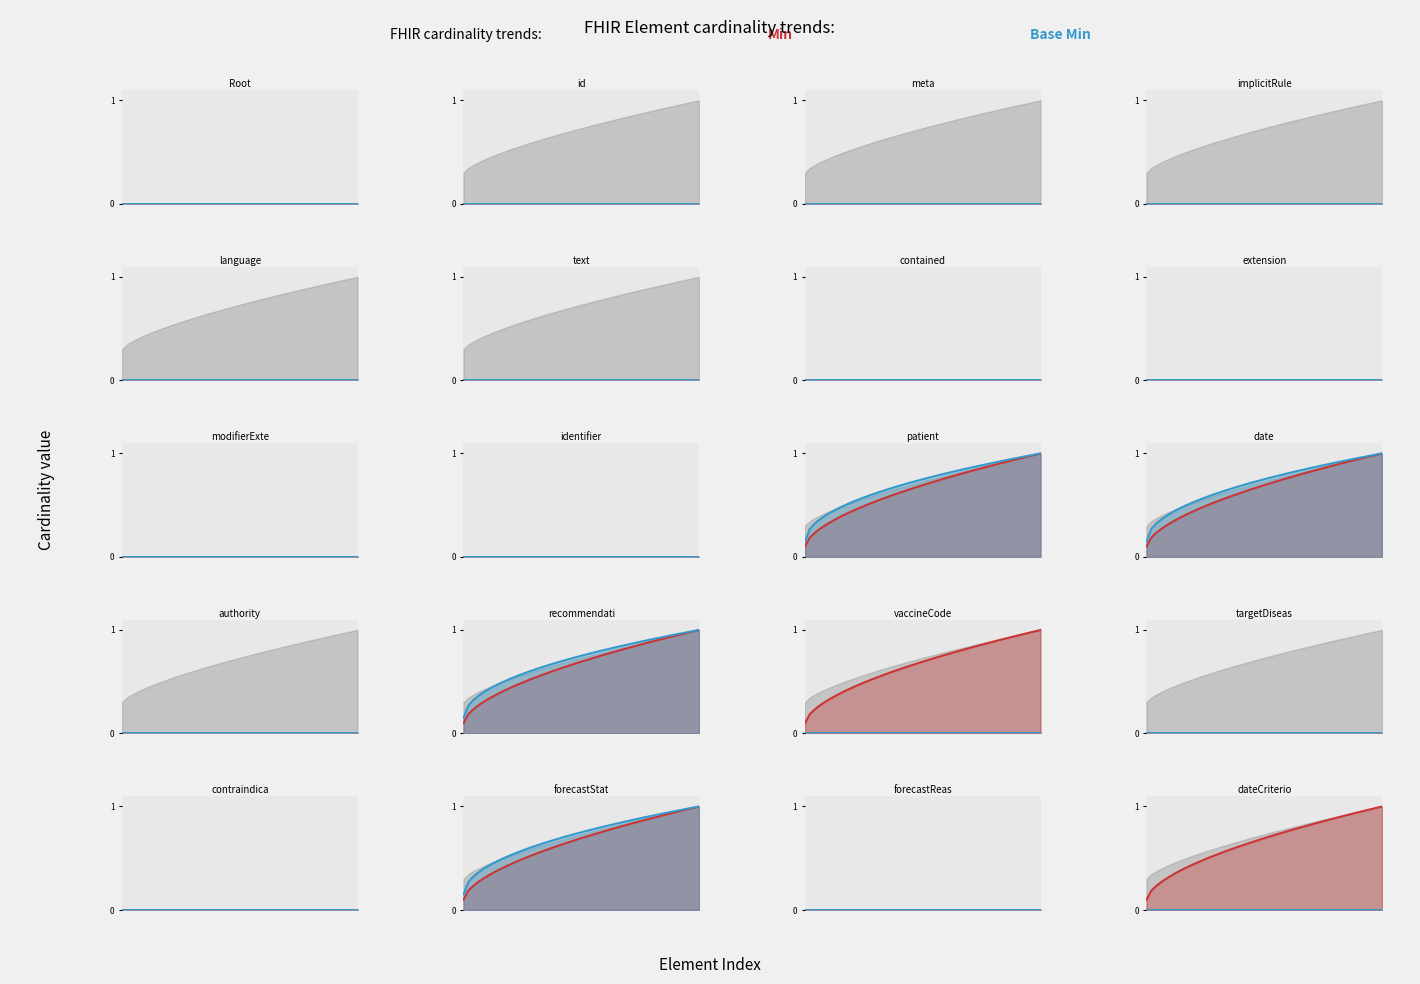

The min series shows 0 at 3. True or false?

True